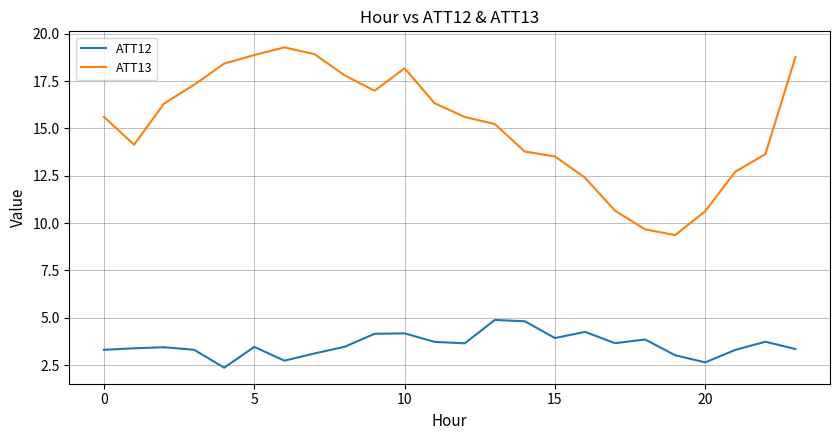

List the series in order of their overall mean, lowest first.

ATT12, ATT13